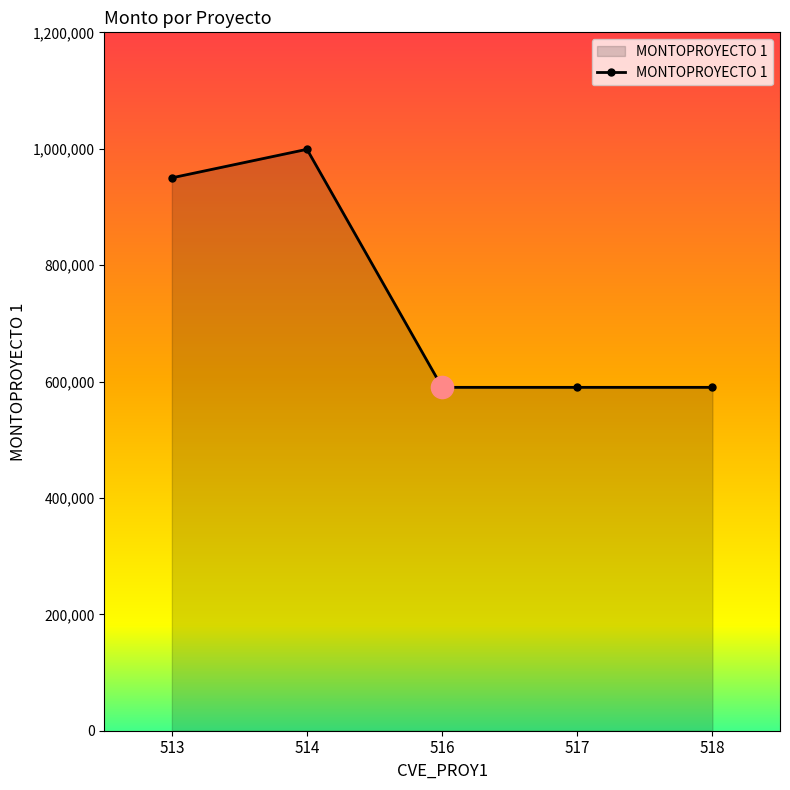

Count the number of data series in this chart.

1